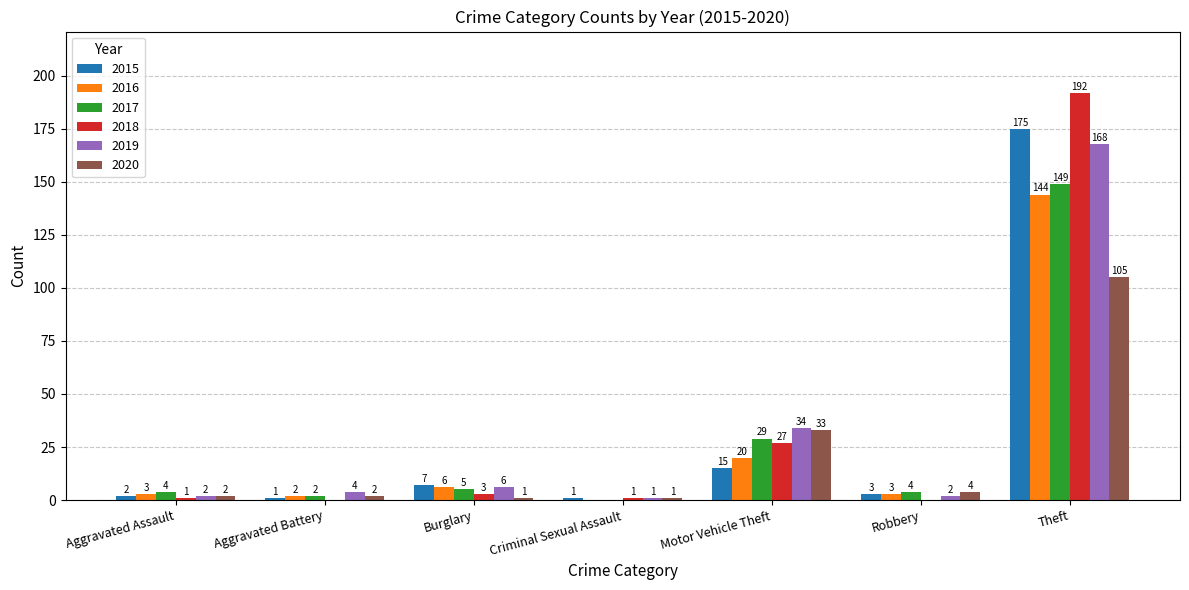

What is the greatest value displayed?

192